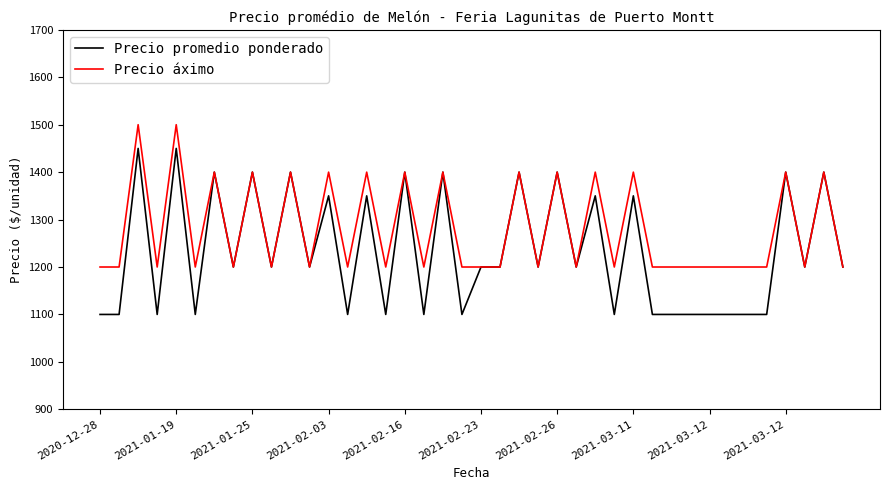

Which series has the largest range (max minus min)?

Precio promedio ponderado